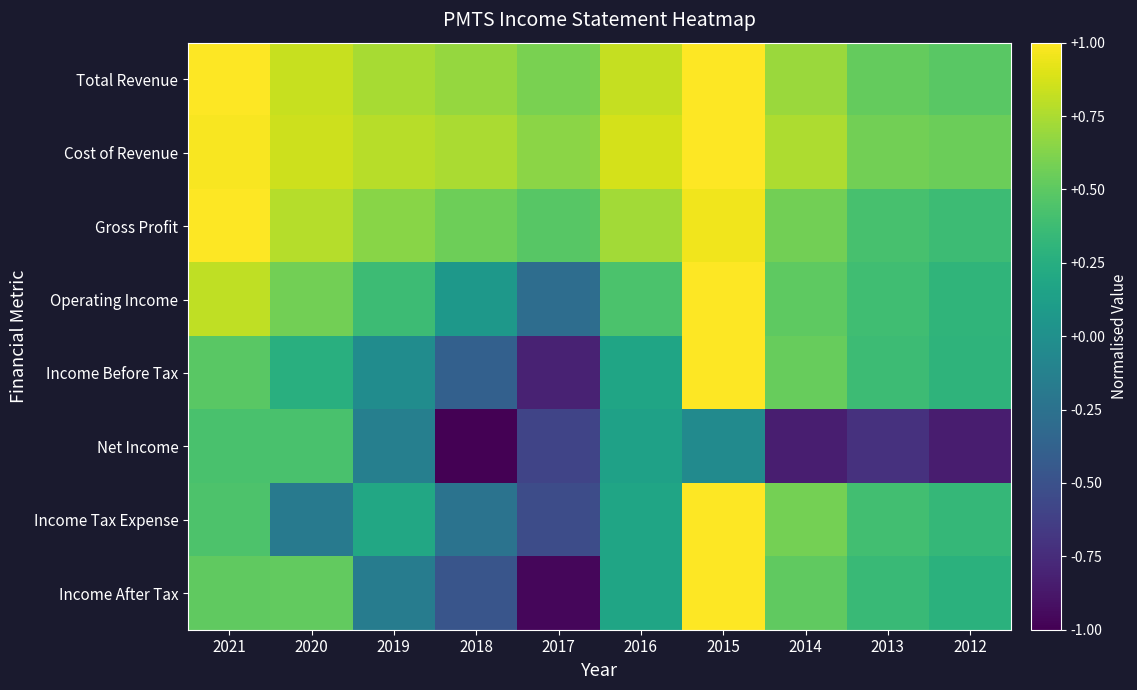

Reading left to right, list all the values displayed in this chart.

Total Revenue: 2021=1.0	2020=0.8	2019=0.7	2018=0.7	2017=0.6	2016=0.8	2015=1.0	2014=0.7	2013=0.5	2012=0.5
Cost of Revenue: 2021=1.0	2020=0.8	2019=0.8	2018=0.7	2017=0.7	2016=0.9	2015=1.0	2014=0.8	2013=0.6	2012=0.5
Gross Profit: 2021=1.0	2020=0.8	2019=0.6	2018=0.6	2017=0.5	2016=0.7	2015=1.0	2014=0.6	2013=0.4	2012=0.4
Operating Income: 2021=0.8	2020=0.6	2019=0.4	2018=0.1	2017=-0.3	2016=0.4	2015=1.0	2014=0.5	2013=0.4	2012=0.3
Income Before Tax: 2021=0.5	2020=0.3	2019=-0.0	2018=-0.4	2017=-0.8	2016=0.2	2015=1.0	2014=0.5	2013=0.4	2012=0.3
Net Income: 2021=0.4	2020=0.4	2019=-0.1	2018=-1.0	2017=-0.6	2016=0.1	2015=-0.0	2014=-0.8	2013=-0.7	2012=-0.8
Income Tax Expense: 2021=0.4	2020=-0.2	2019=0.2	2018=-0.2	2017=-0.5	2016=0.2	2015=1.0	2014=0.6	2013=0.4	2012=0.3
Income After Tax: 2021=0.5	2020=0.5	2019=-0.2	2018=-0.5	2017=-1.0	2016=0.2	2015=1.0	2014=0.5	2013=0.4	2012=0.3